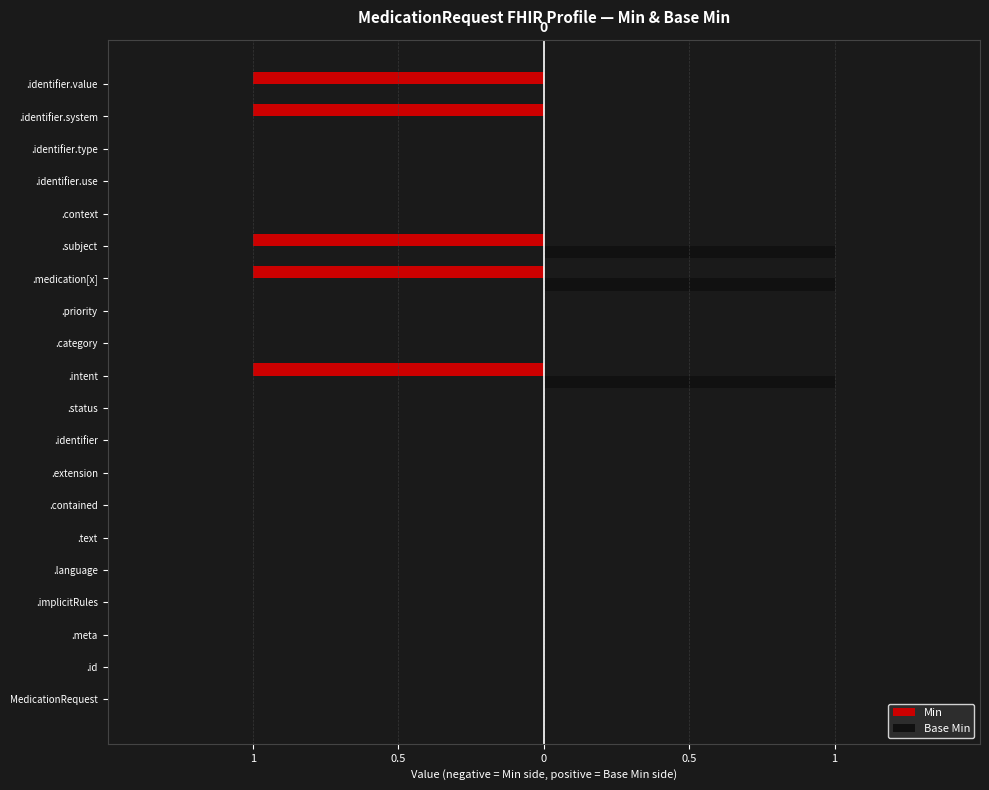

What are all the series names shown in the legend?

Min, Base Min